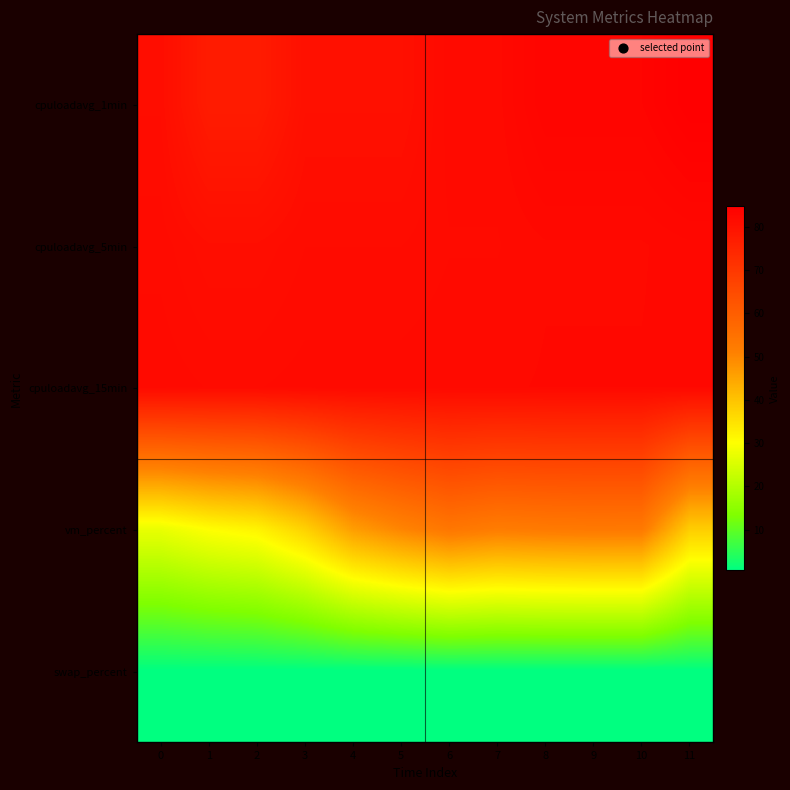

What is the difference between the highest and lowest values at 4?

81.4